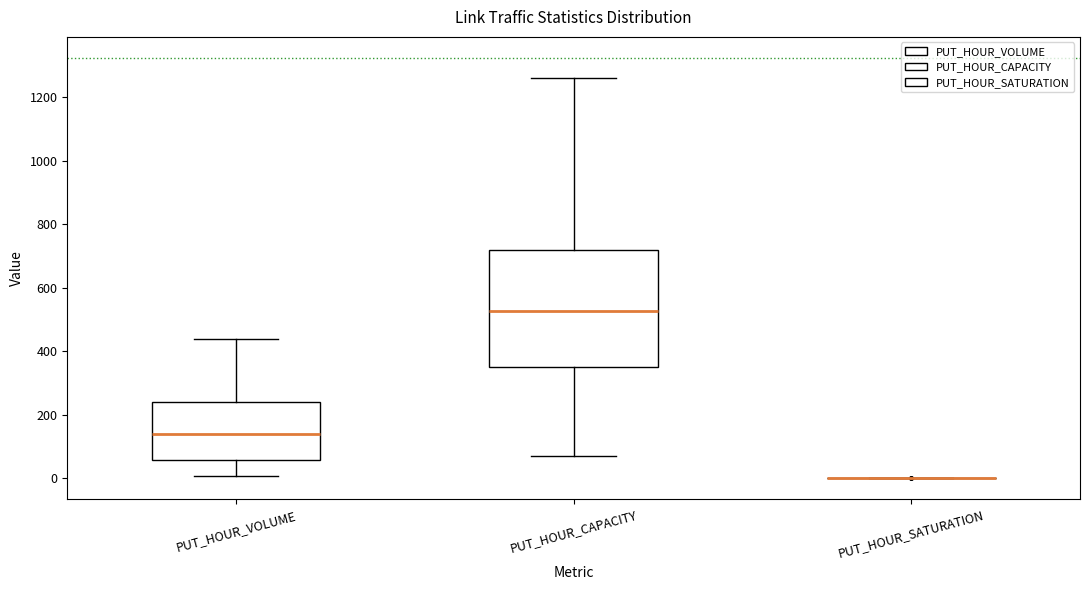

Where does the upper whisker of the box for PUT_HOUR_VOLUME end on the y-axis? The values are not printed on the chart, so give them approximately, as read against the axis.

440